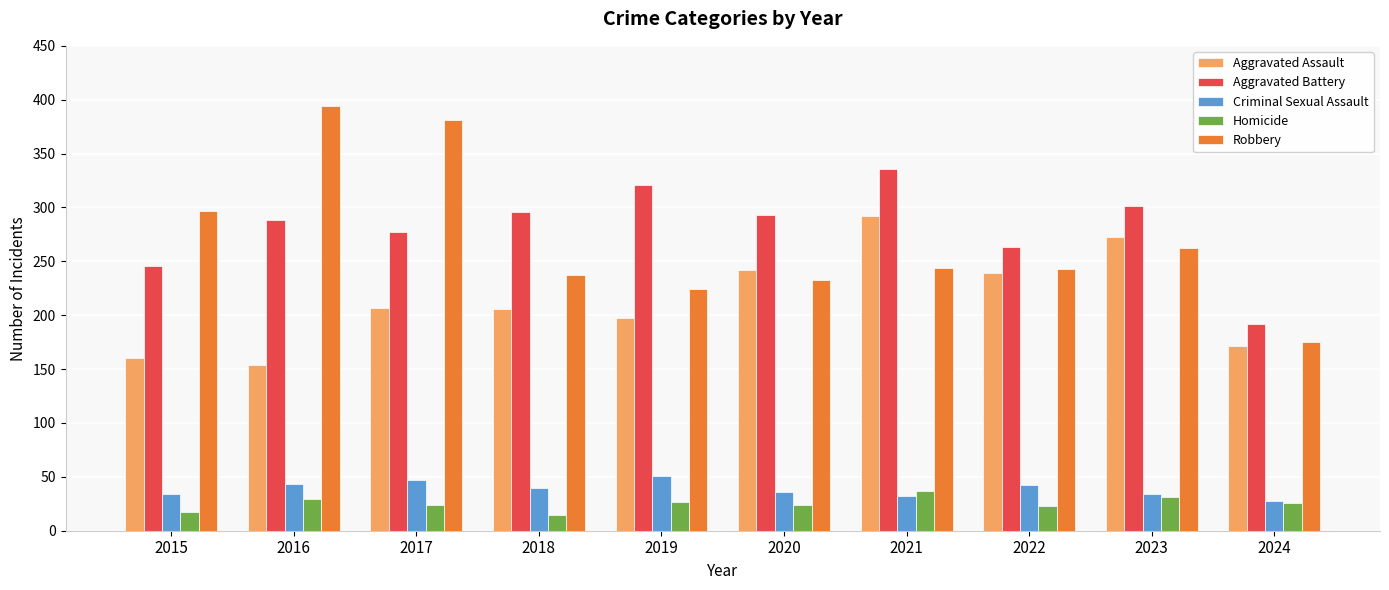

What is the total value across all series at 2021?

941